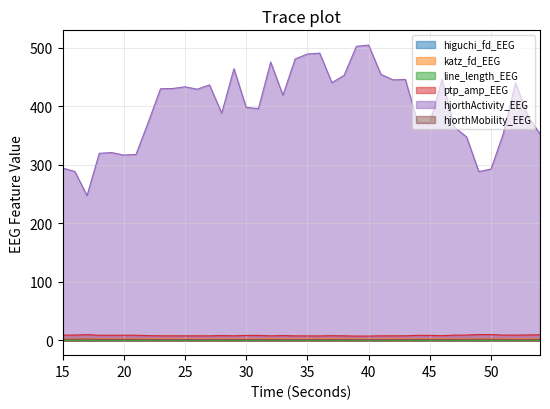

How many series are shown in this chart?

6